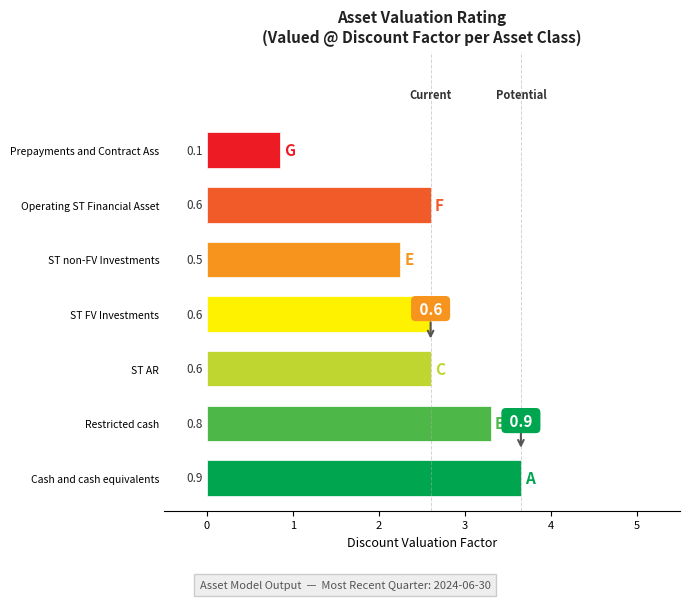

The Valued @ series shows 0.2 at Operating ST Financial Assets. True or false?

False